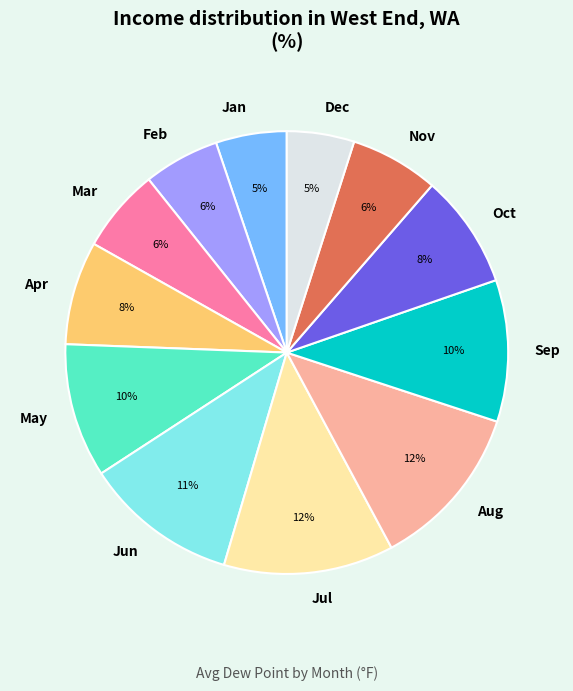

Does Feb represent more than half of the total?

No